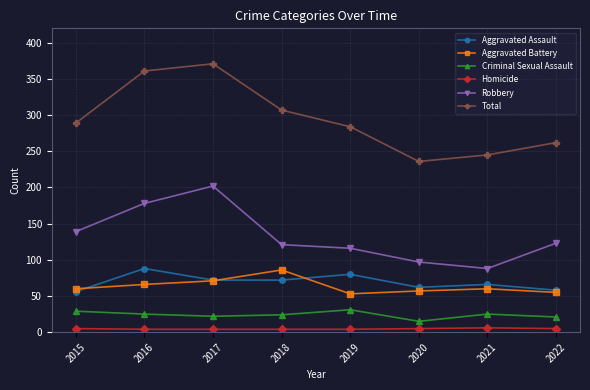

Which category has the highest value in the Total series?

2017